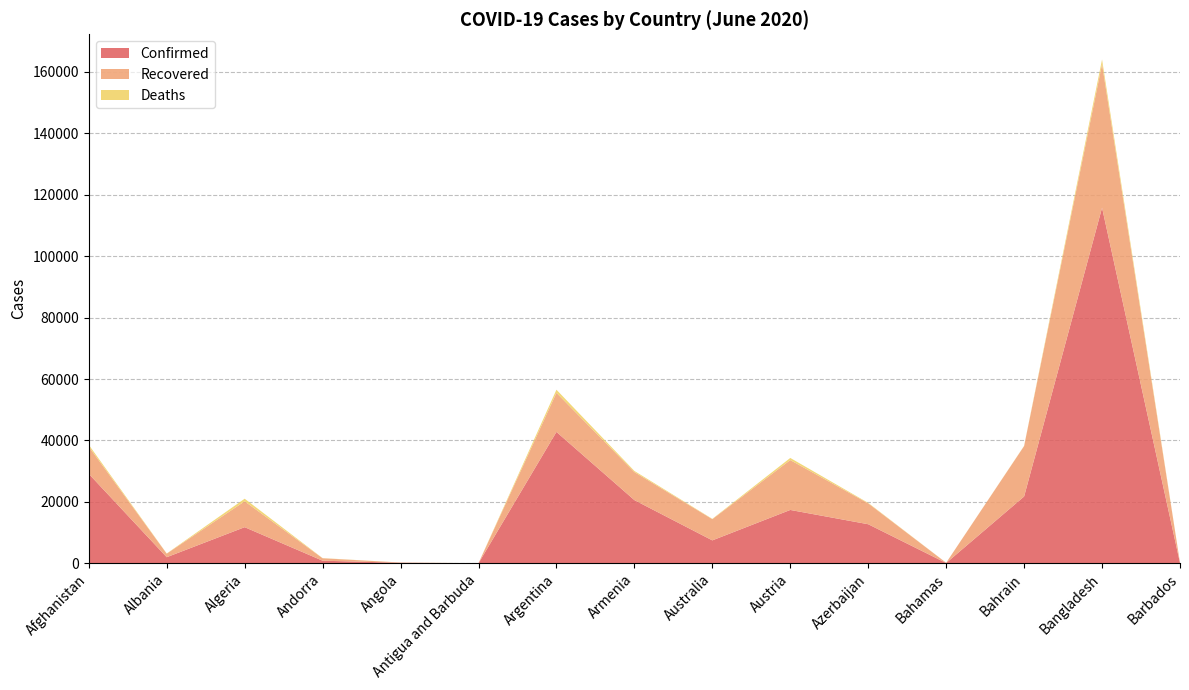

Reading right to left, extract all data points from this chart.

Confirmed: 97	115786	21764	104	12729	17380	7474	20588	42785	26	183	855	11771	1995	29143
Recovered: 85	46755	16419	77	6799	16241	6903	9131	12728	22	77	792	8422	1159	8841
Deaths: 7	1502	64	11	154	690	102	360	1011	3	9	52	845	44	598